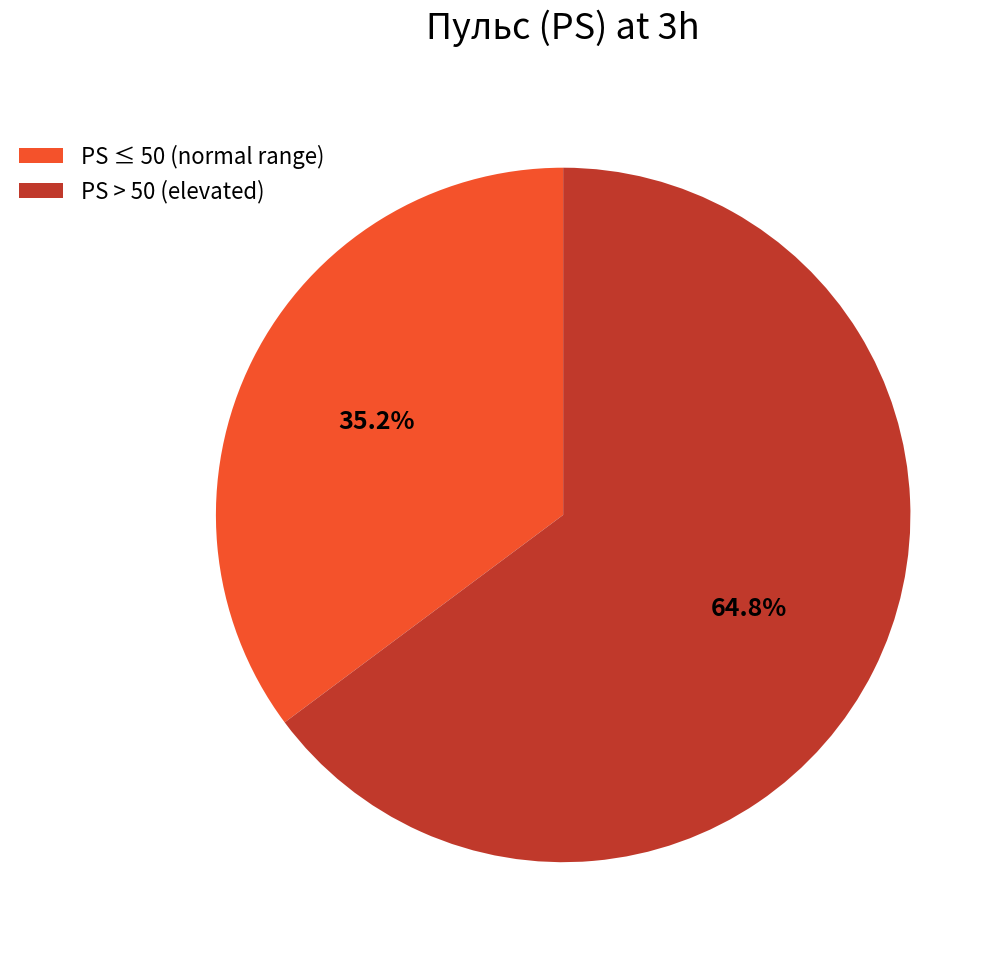

How much of the chart is everything except PS ≤ 50 (normal range)?

64.8%